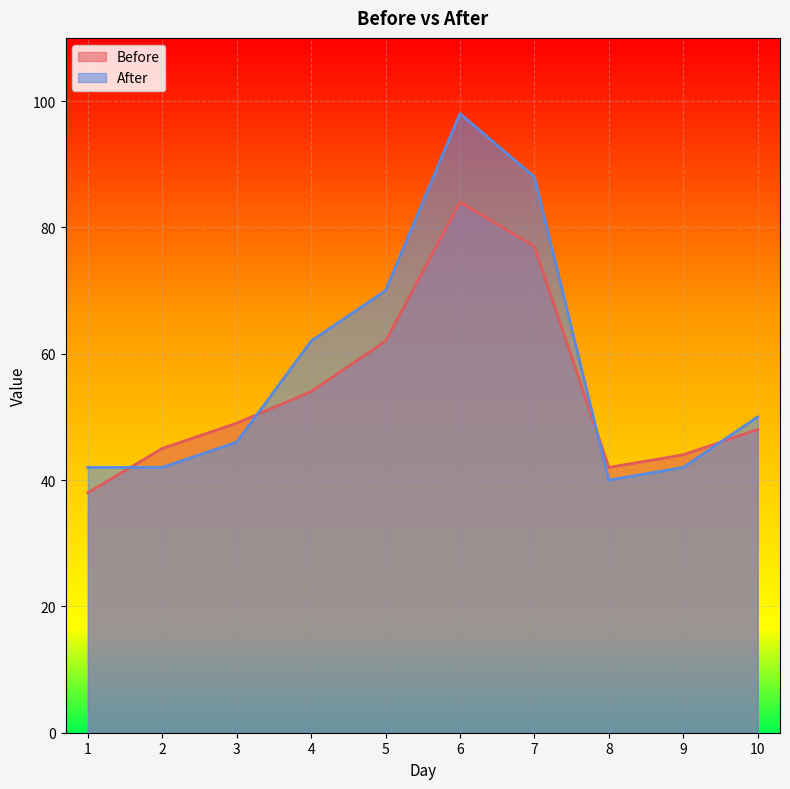

What are all the series names shown in the legend?

Before, After